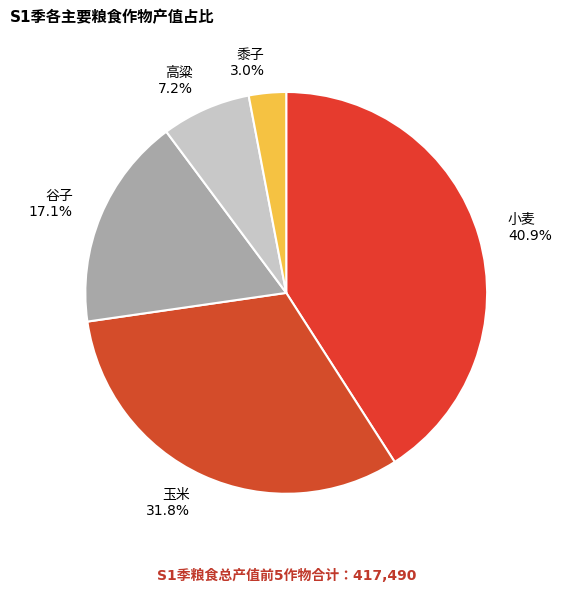

What percentage is the 玉米 slice, to the nearest percent?

32%